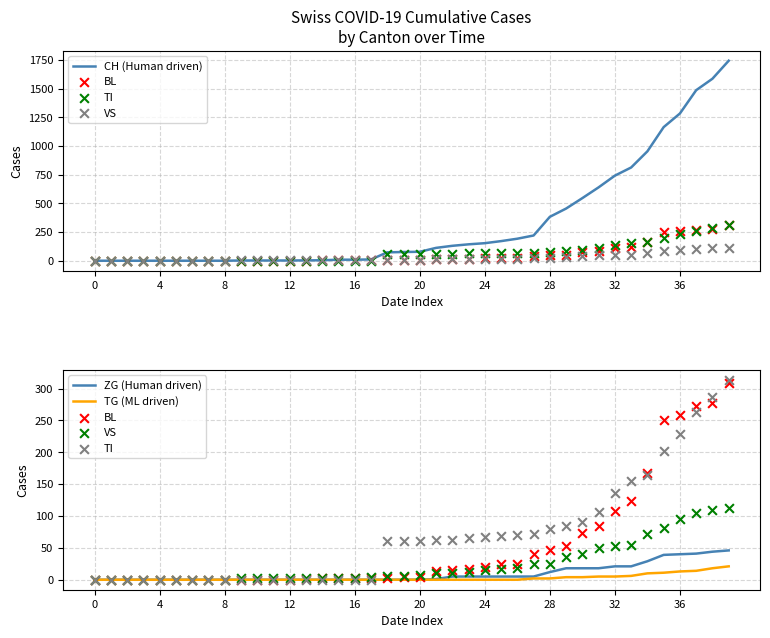

What are all the series names shown in the legend?

CH (Human driven), BL, TI, VS, ZG (Human driven), TG (ML driven)